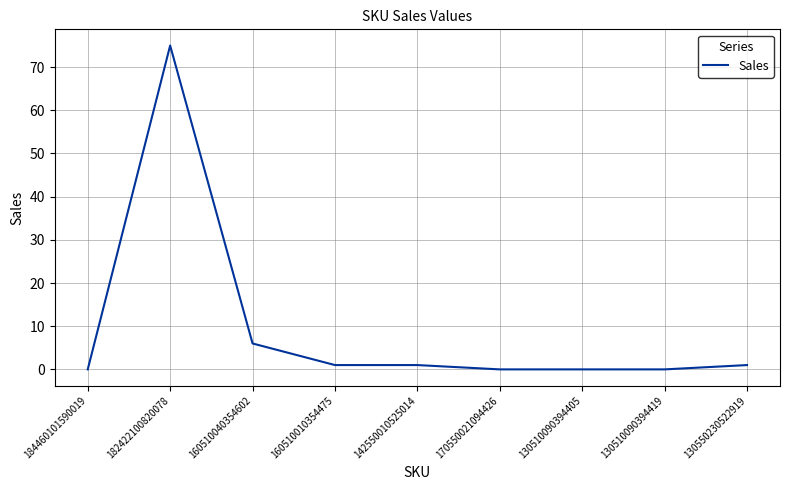

Which has a higher value, 160510010354475 or 160510040354602?

160510040354602